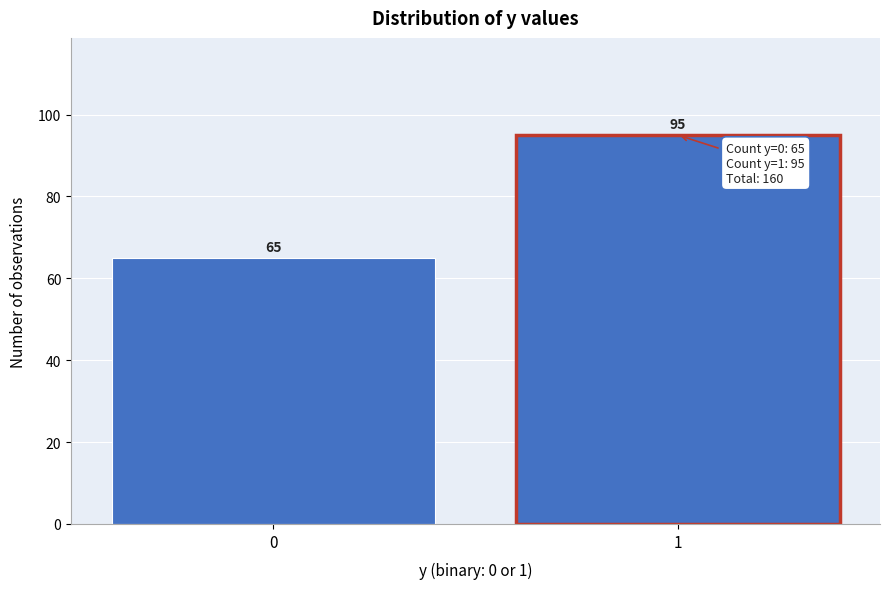

Reading right to left, extract all data points from this chart.

1=95	0=65